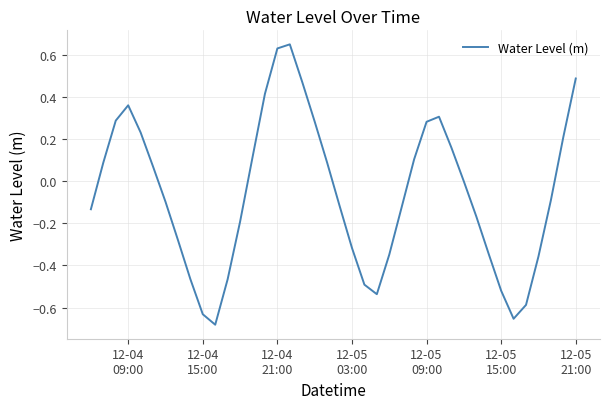

What is the difference between the maximum and minimum values?

1.3